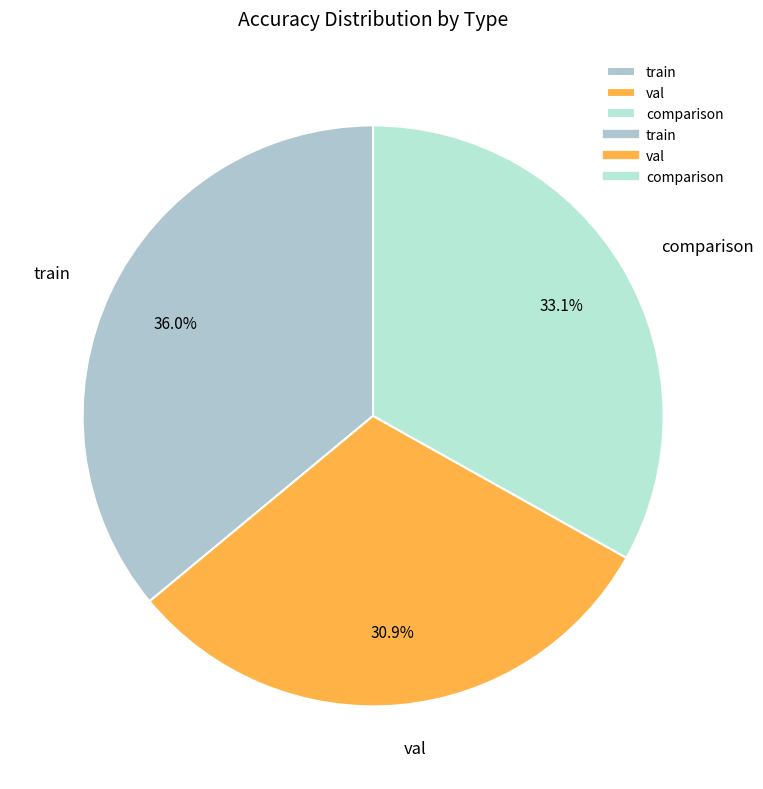

Between comparison and train, which is larger?

train